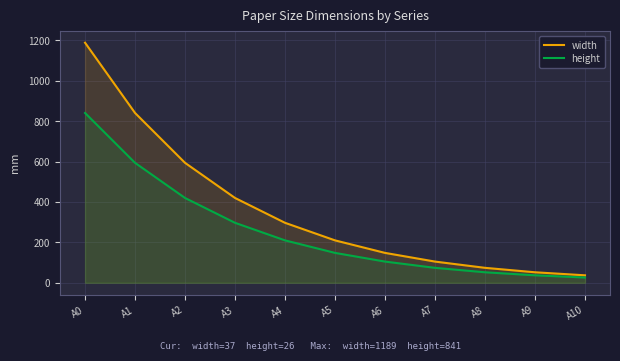

At which label is width closest to 613?

A2